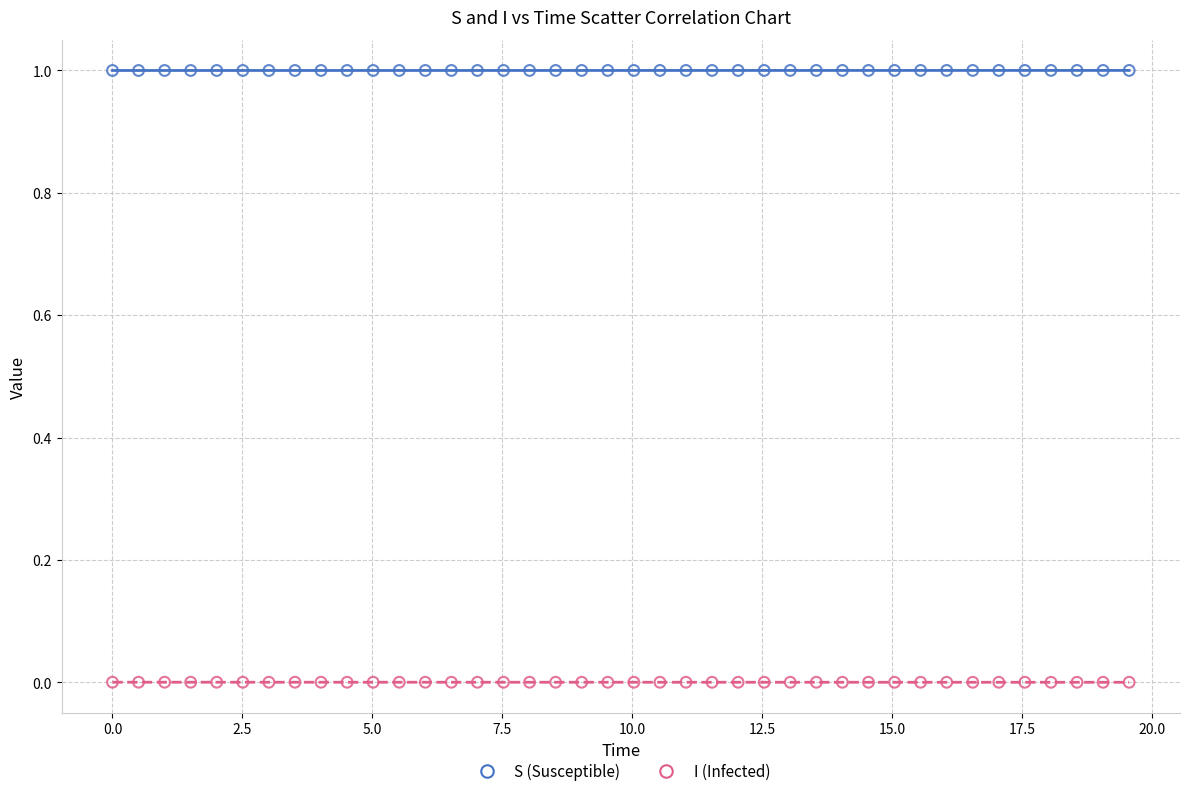

What is the X range (max minus min) for the scatter plot?

19.6